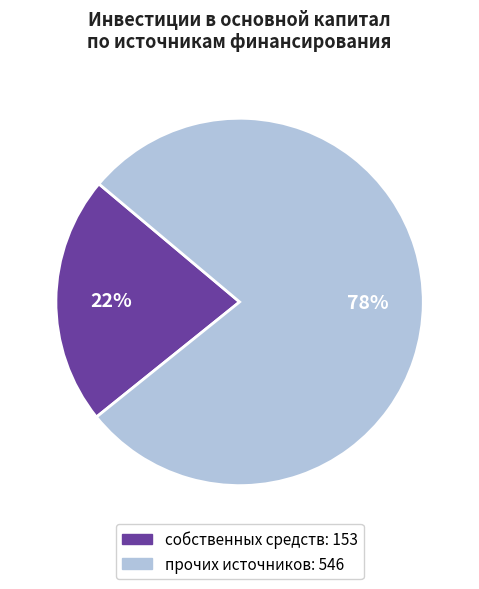

Is прочих источников the majority of the pie?

Yes